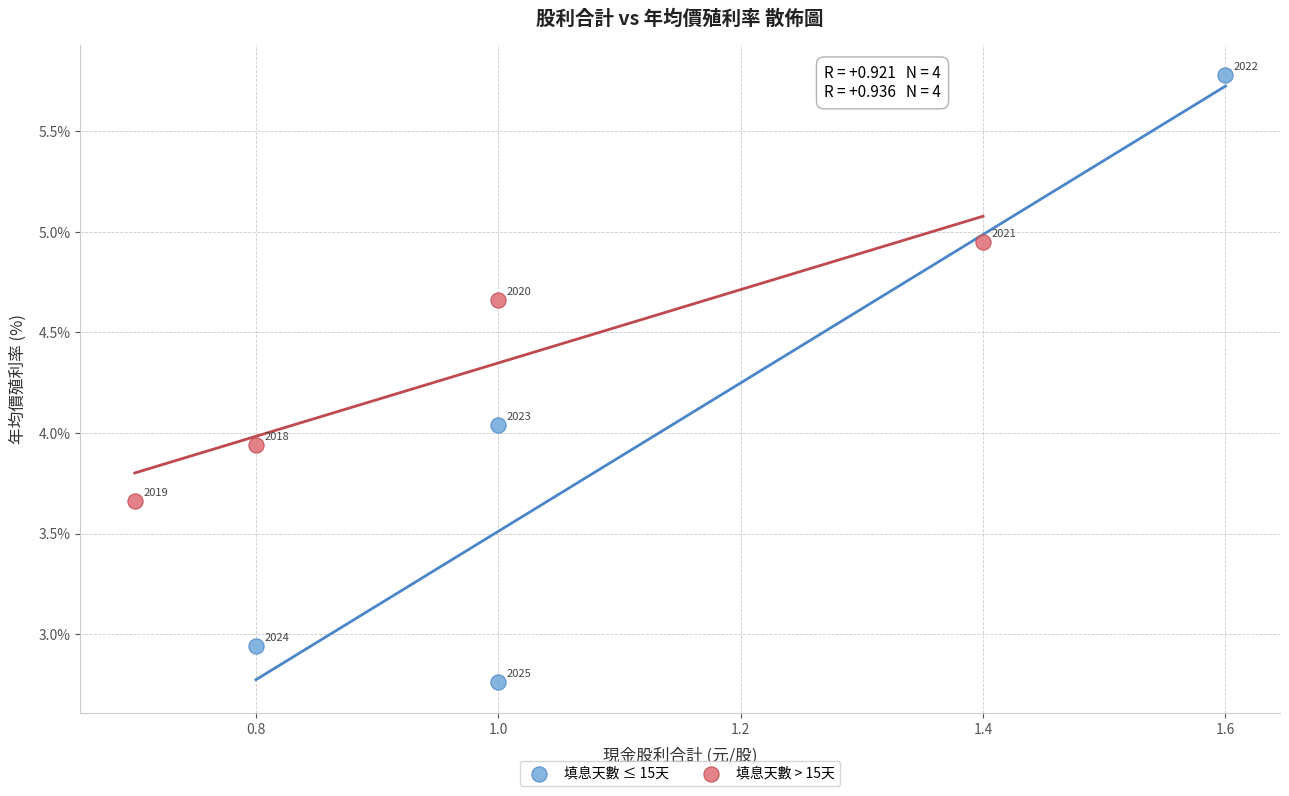

Which series reaches the maximum Y coordinate?

填息天數 ≤ 15天